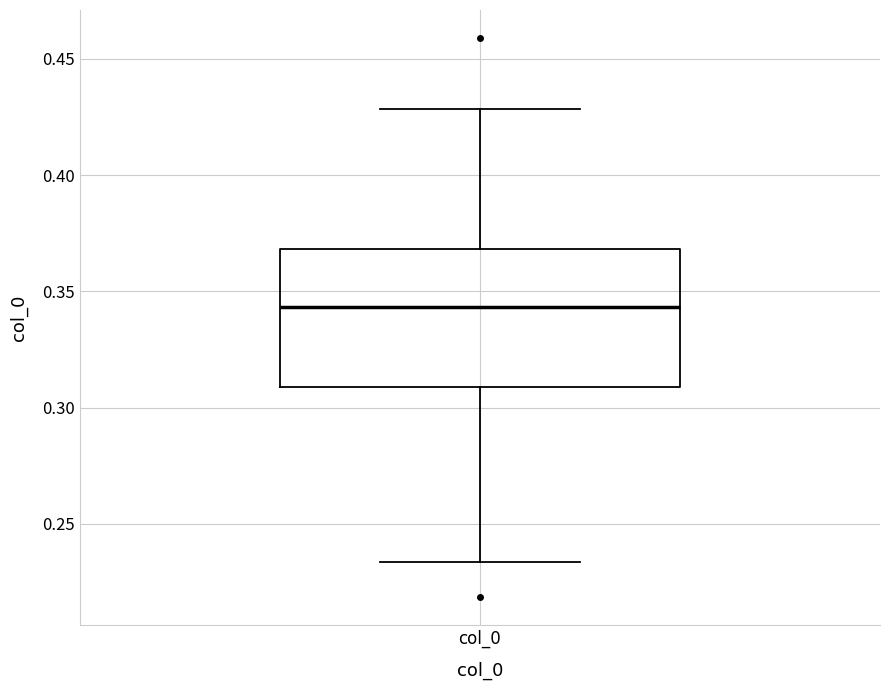

Read this box plot against the y-axis: the position of the median line, the range covered by the box, and the ends of both whiskers. The values are not printed on the chart, so give them approximately, as read against the axis.

median 0.345, box 0.310 to 0.370, whiskers 0.235 to 0.430